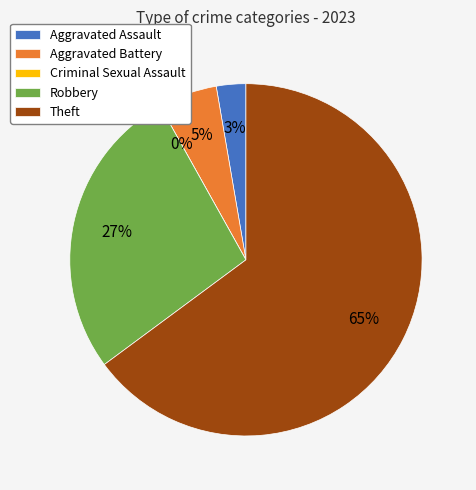

To the nearest percent, what is the difference between the largest and smallest slice percentages?

65%